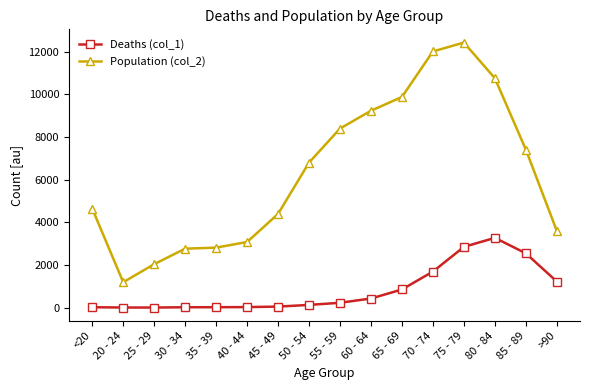

What is the value of the Population (col_2) point at the 1st from the left?

4641